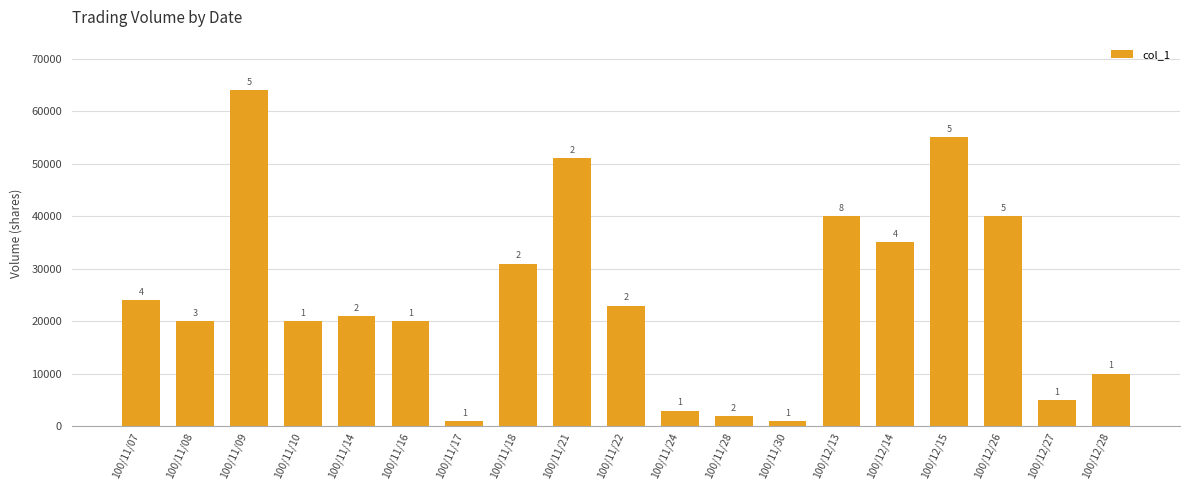

What value does the data have at 100/11/21?

51000